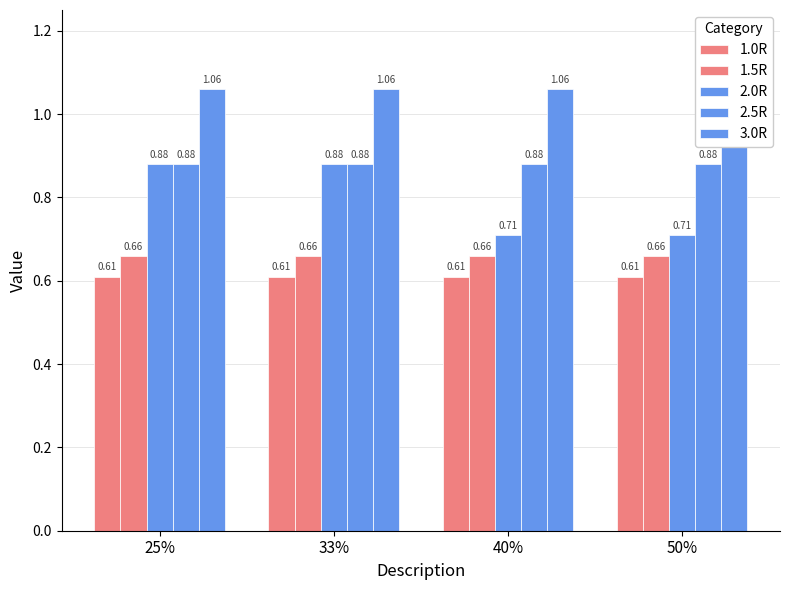

Read the 1.0R value at 50%.

0.6